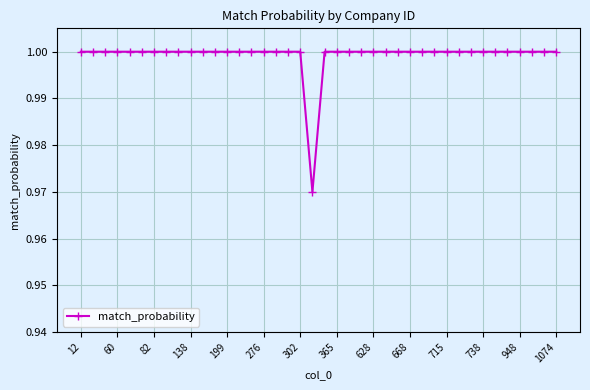

How many lines are shown in the chart?

1